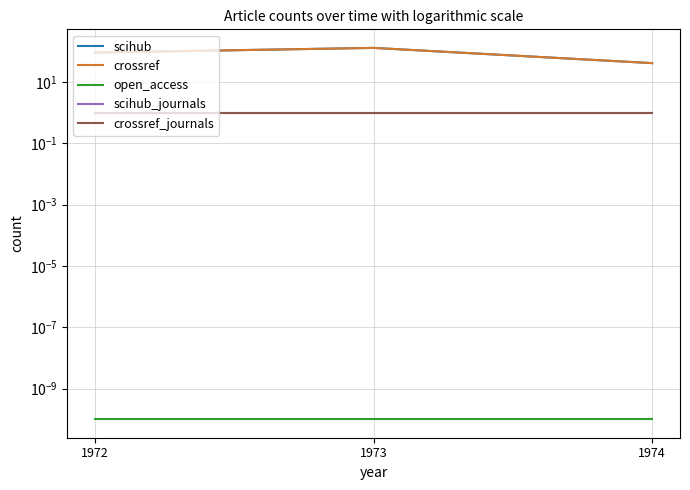

Does the chart have visible grid lines?

Yes